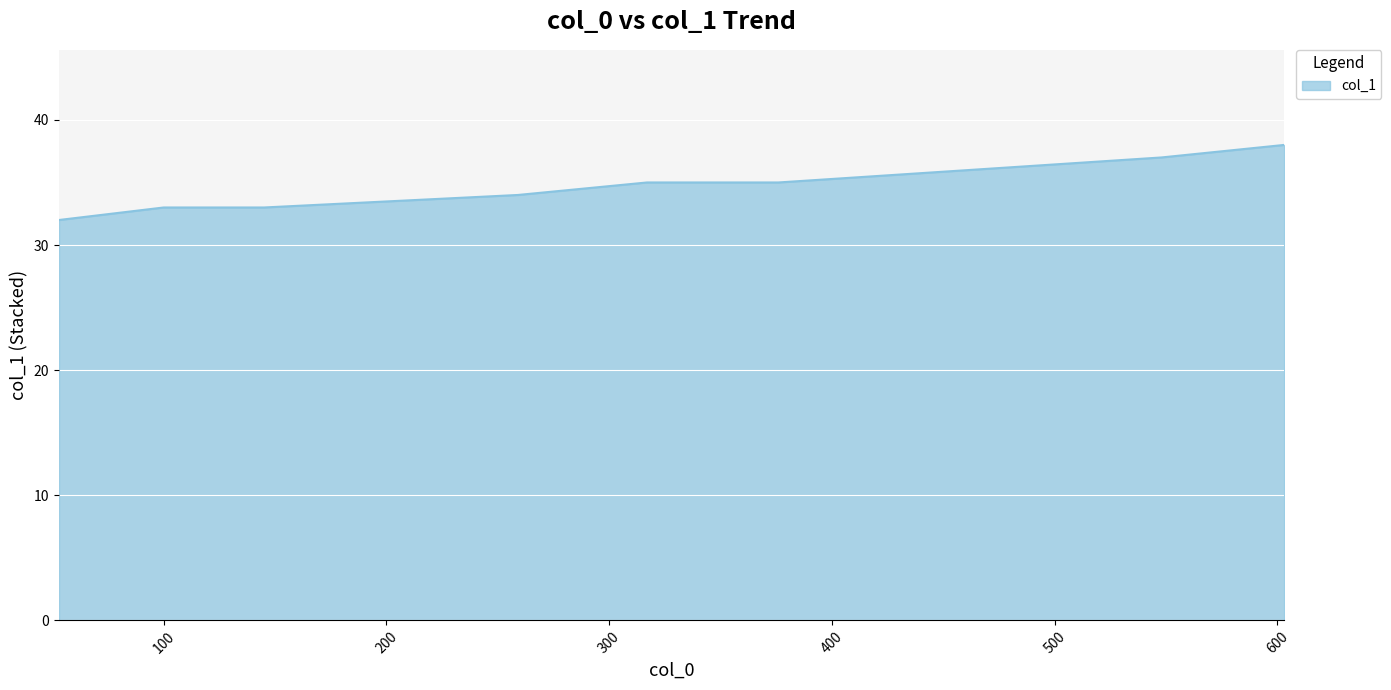

What is the difference between the maximum and minimum values?

6